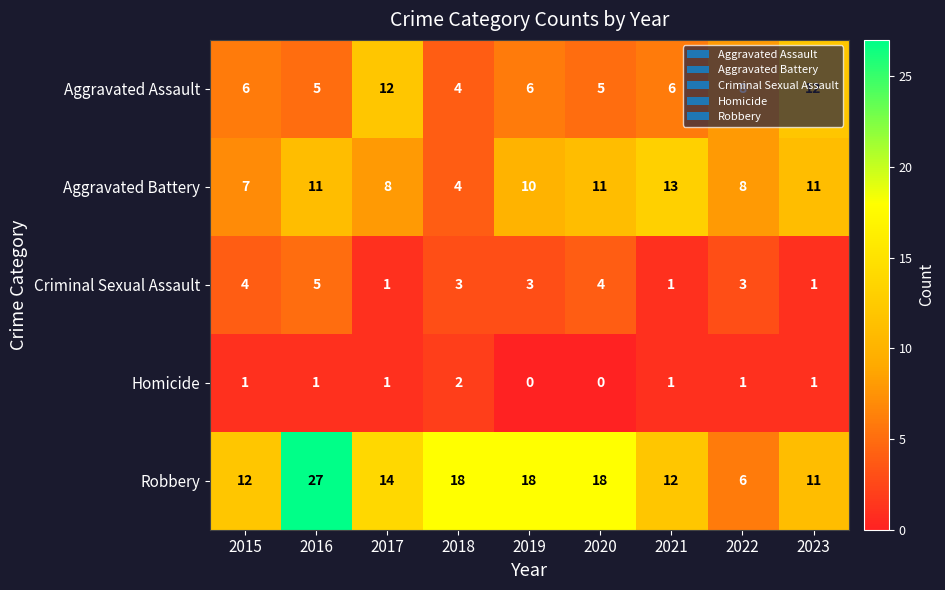

What is the sum of all Aggravated Battery values?

83